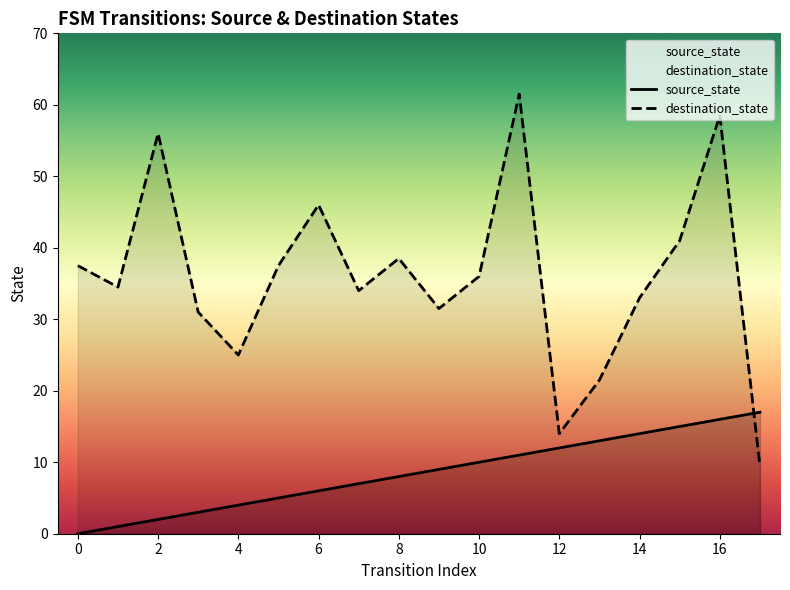

Which series has the largest total across all categories?

destination_state